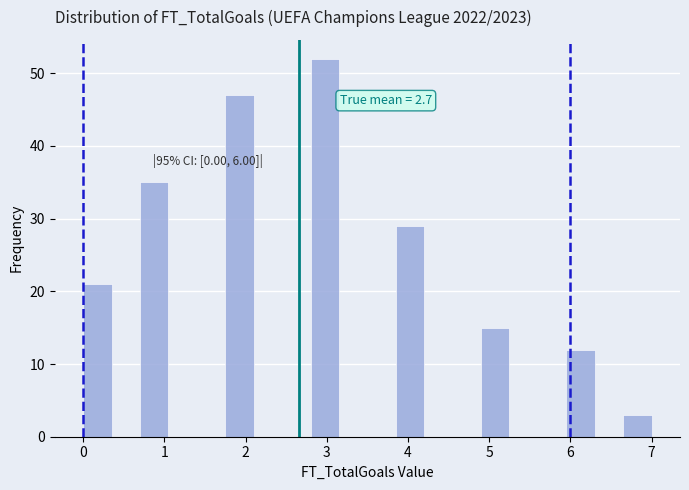

Read against the x-axis, roughly where is the centre of the tallest bar?

3.0